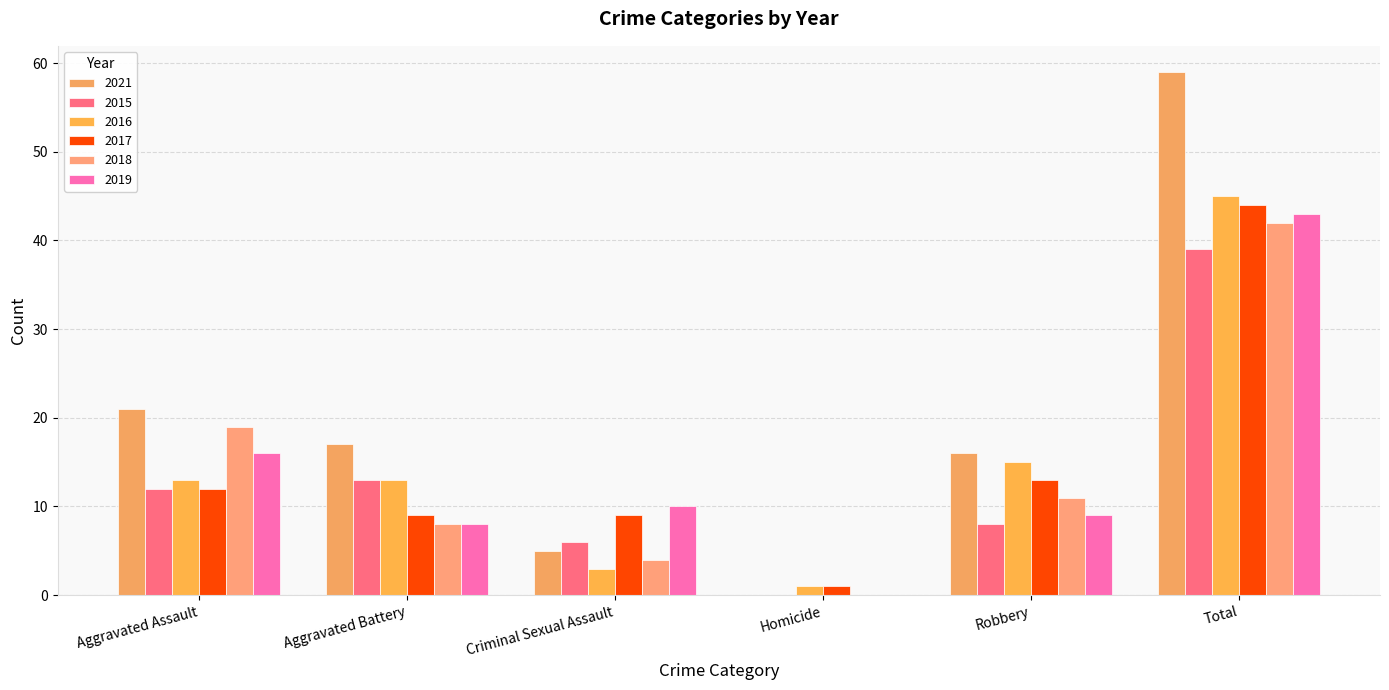

How many data points does each series have?

6